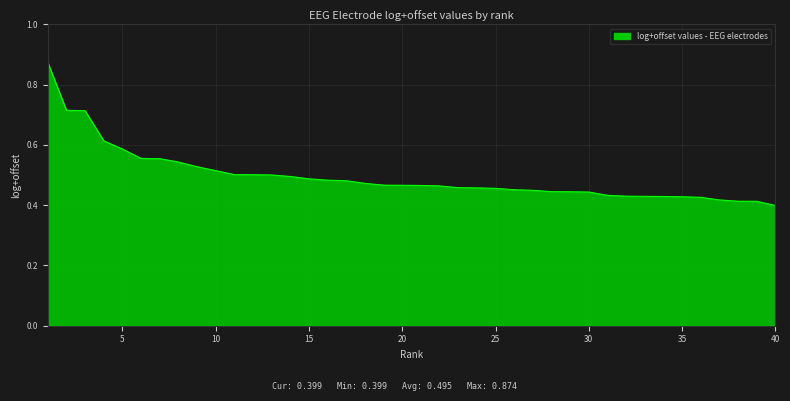

How many lines are shown in the chart?

1